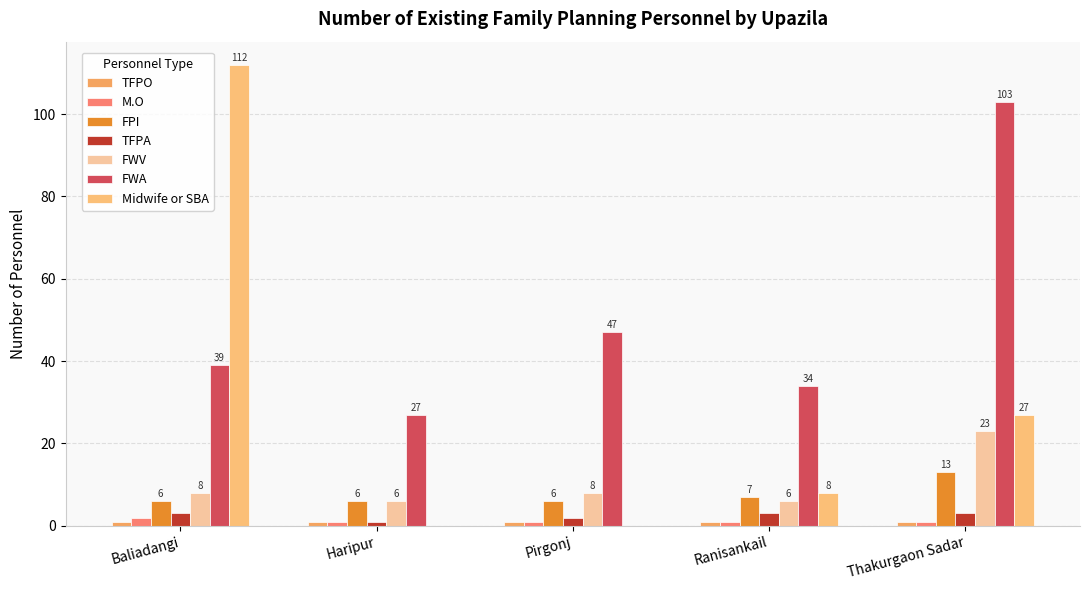

The value of Midwife or SBA at Pirgonj is 0. True or false?

True